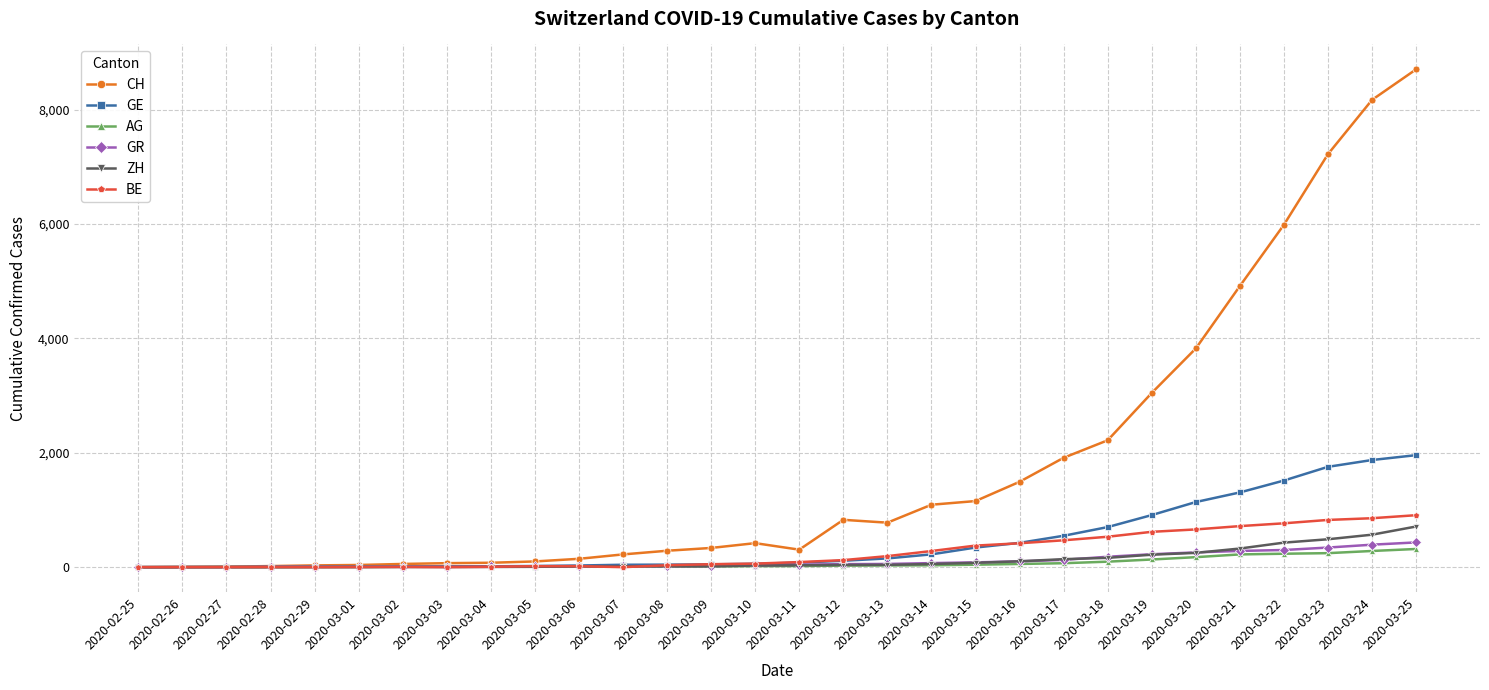

At how many categories does at least one series exceed 4460?

5